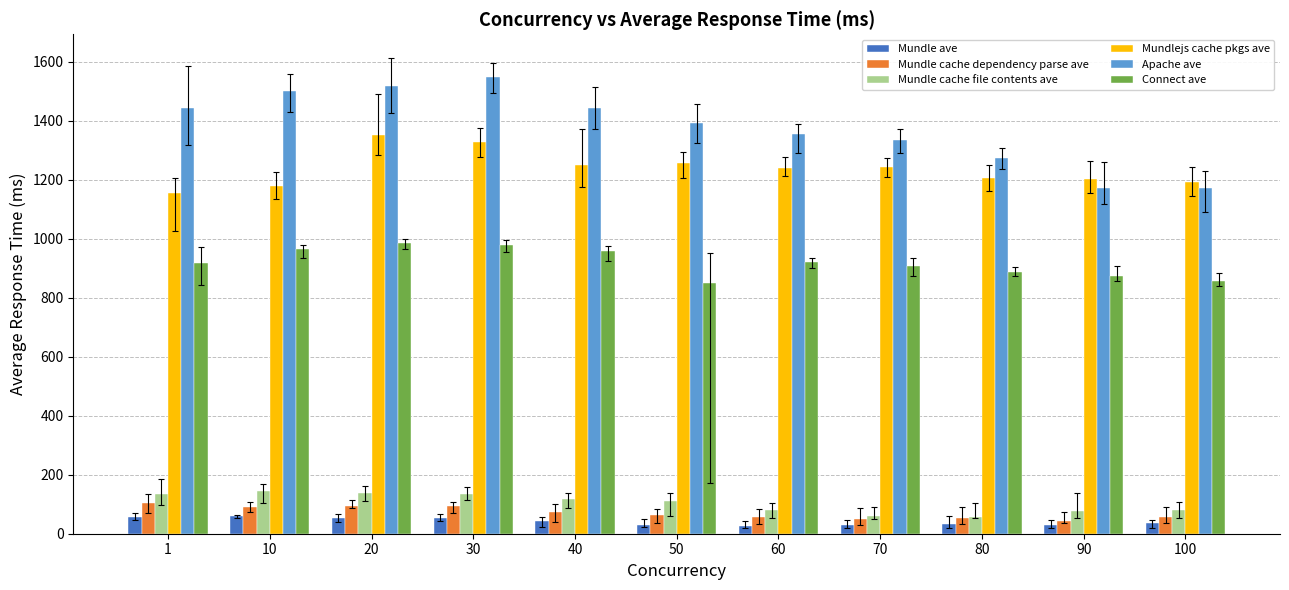

What is the maximum value shown in the chart?

1547